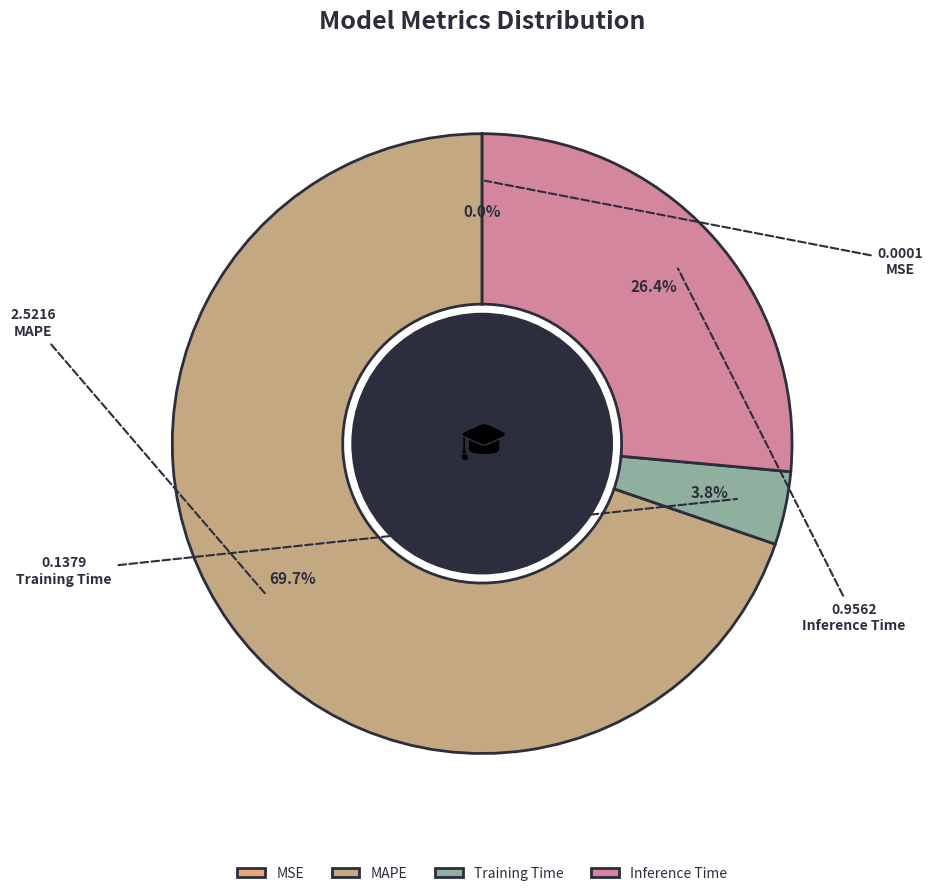

What is the largest slice in the pie chart?

MAPE